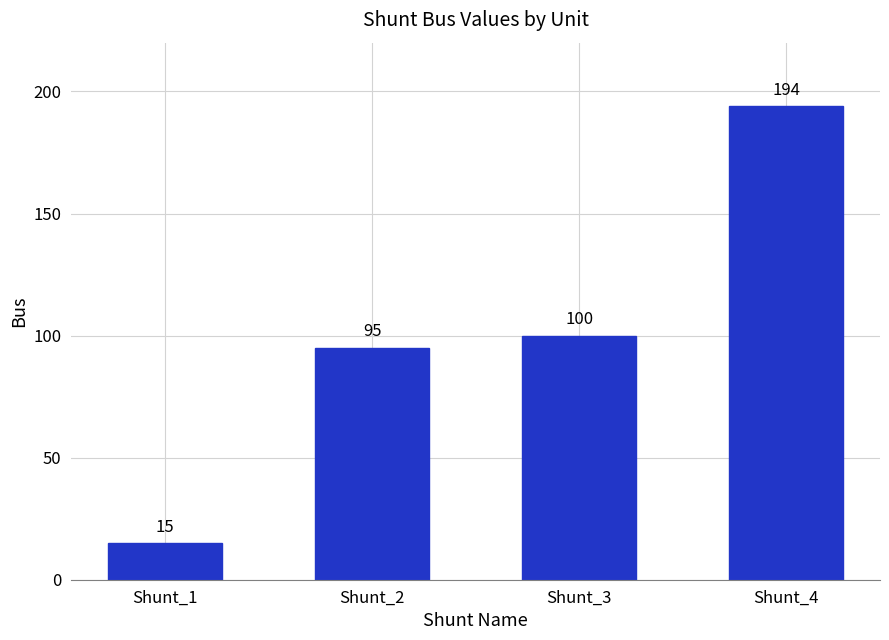

The value at Shunt_1 is 4. True or false?

False